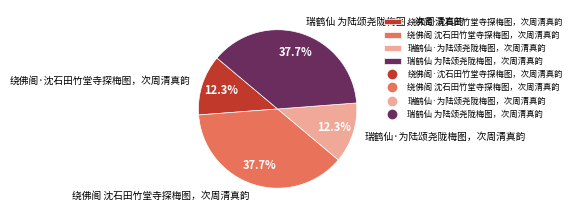

How much of the chart is everything except 瑞鹤仙·为陆颂尧陇梅图，次周清真韵?

87.7%